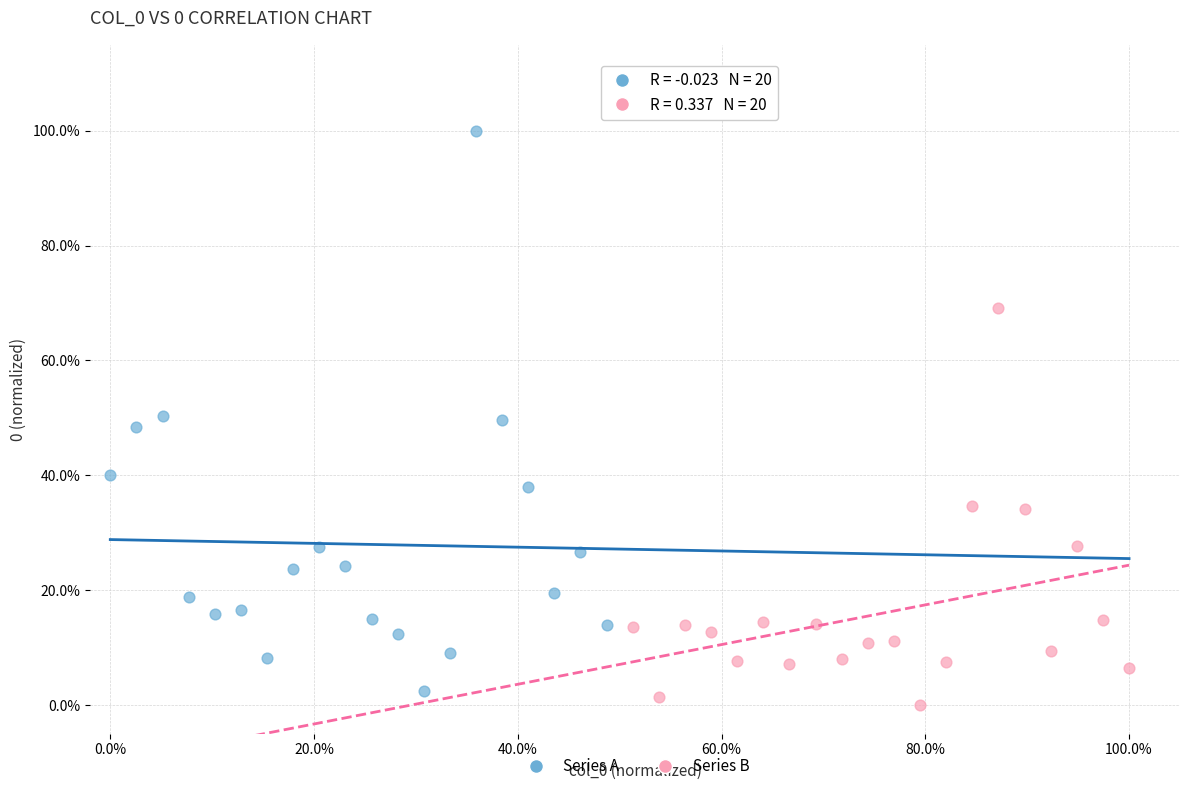

Which series contains the highest Y value?

Series A